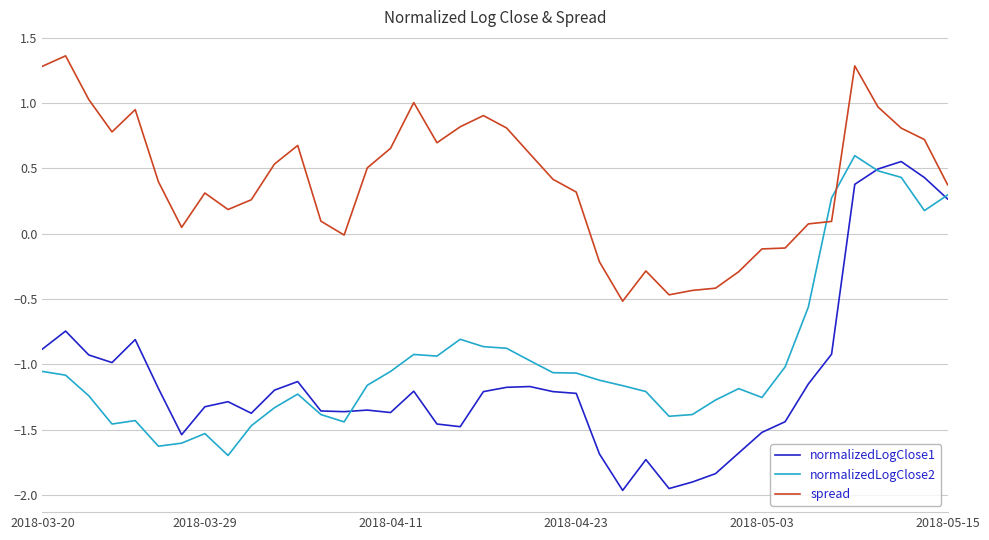

Which series has the largest total across all categories?

spread